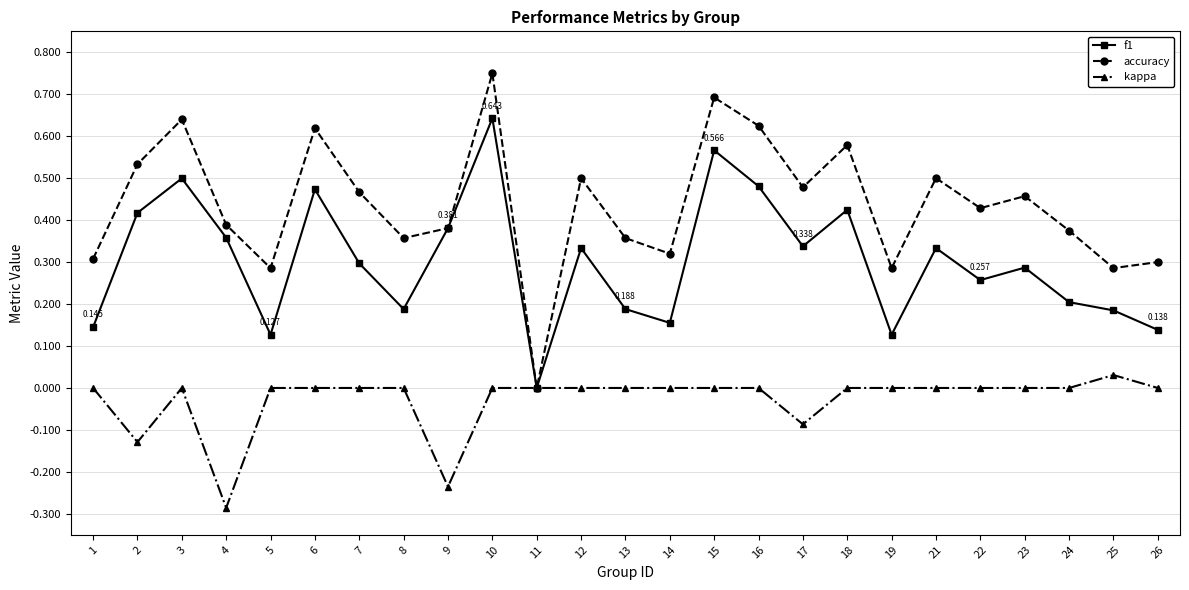

Which category has the lowest value in the kappa series?

4